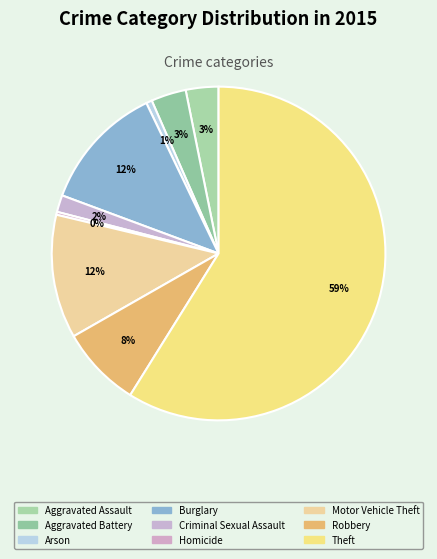

Which slice represents more than half of the pie?

Theft